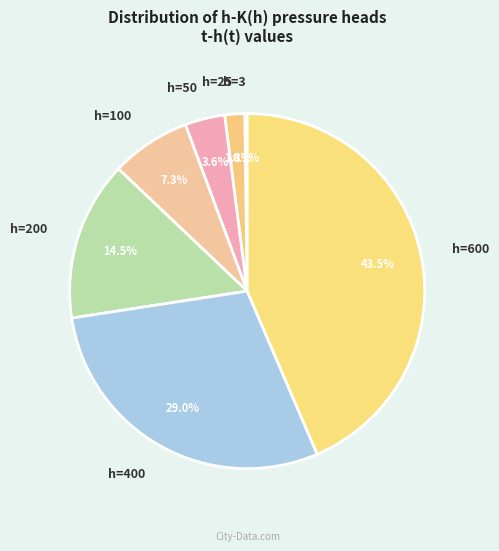

To the nearest percent, what is the difference between the largest and smallest slice percentages?

43%